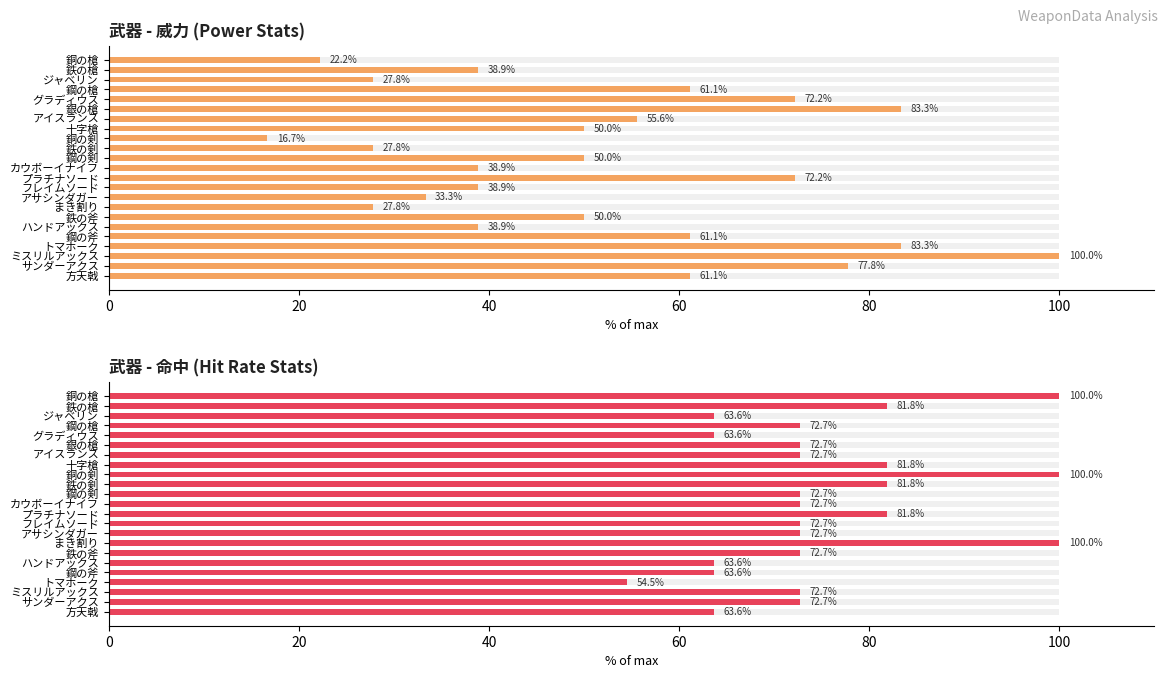

What is the smallest value displayed?

16.7